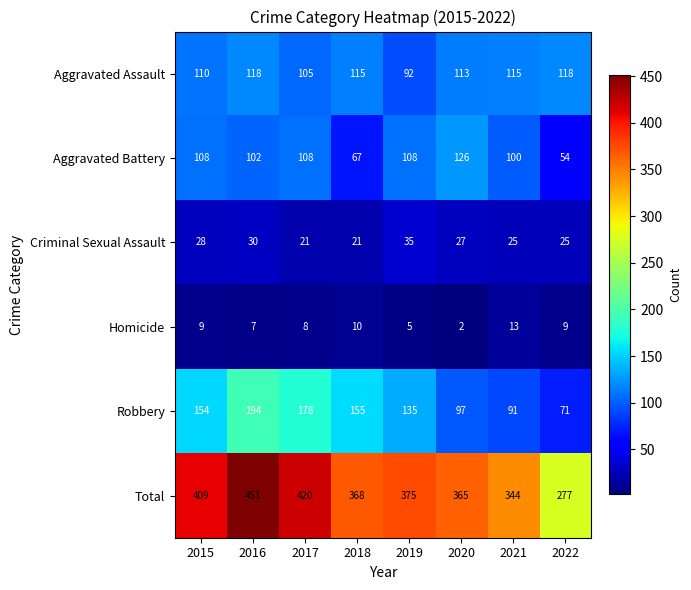

The Robbery series shows 282 at 2016. True or false?

False